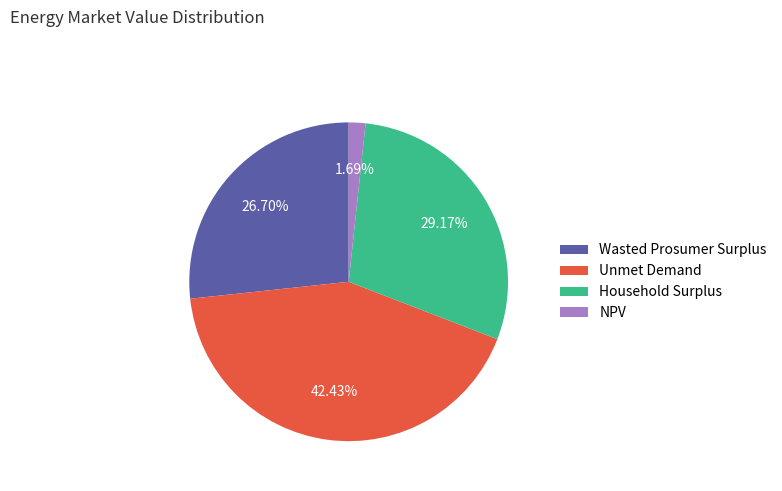

What is the smallest slice in the pie chart?

NPV